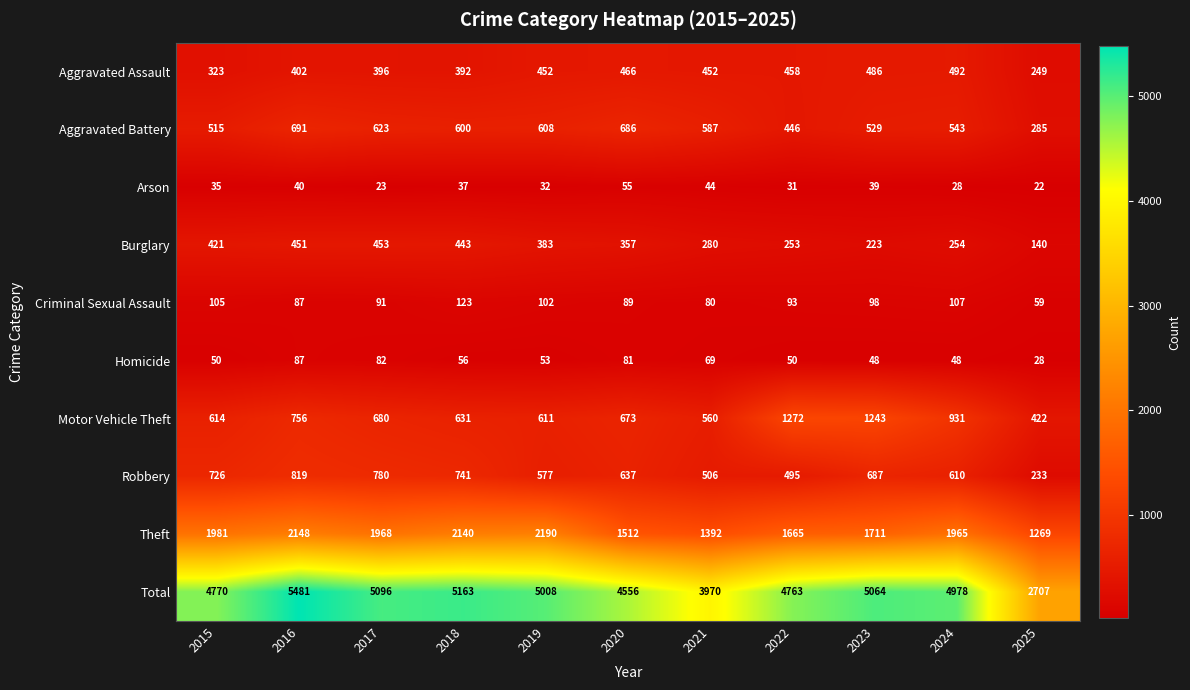

Where is Aggravated Assault nearest to the value 370?

2018